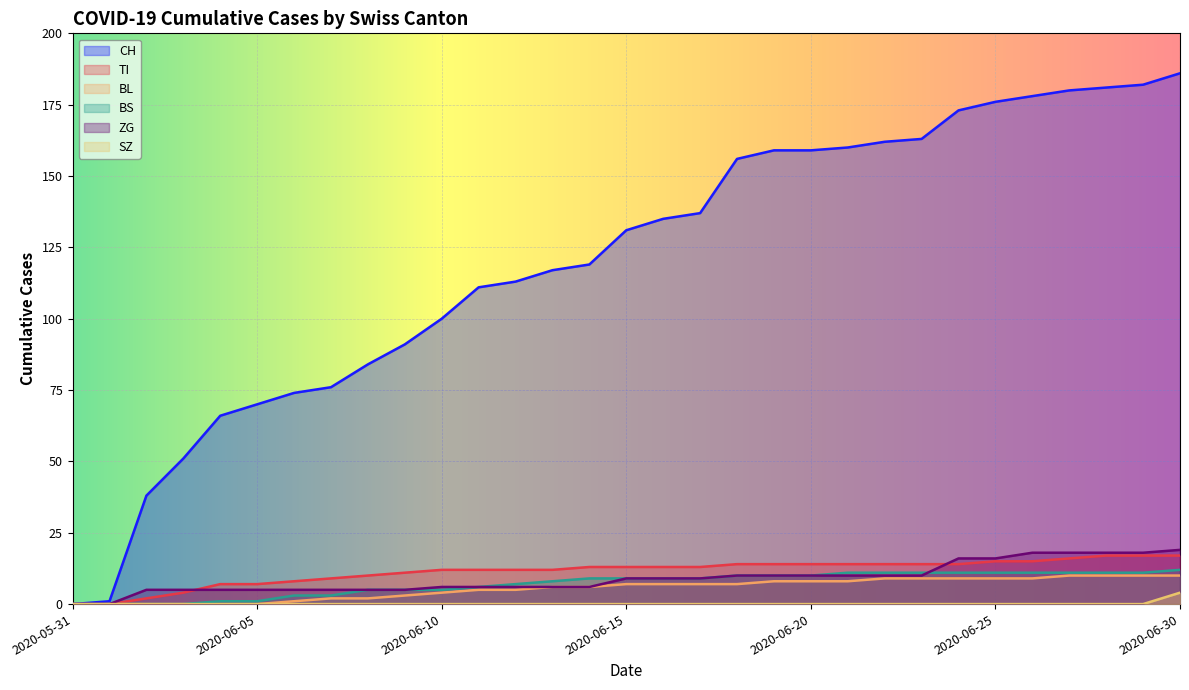

True or false: CH and BS intersect in this chart.

False